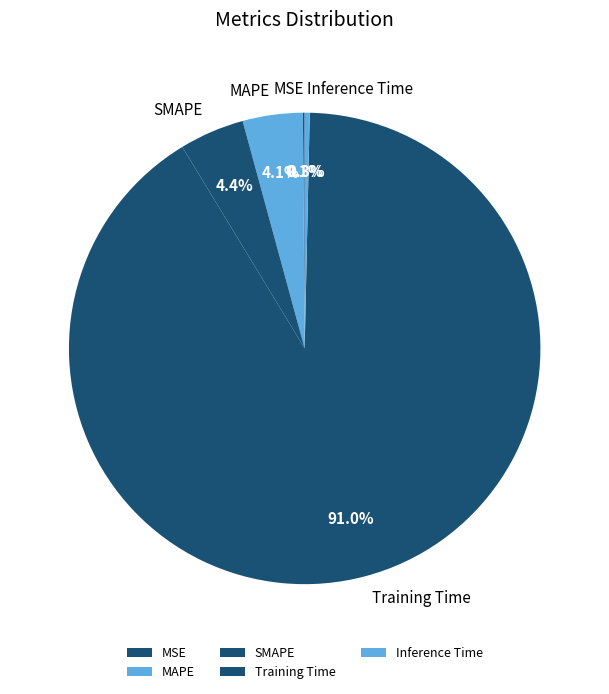

Which category accounts for the majority?

Training Time